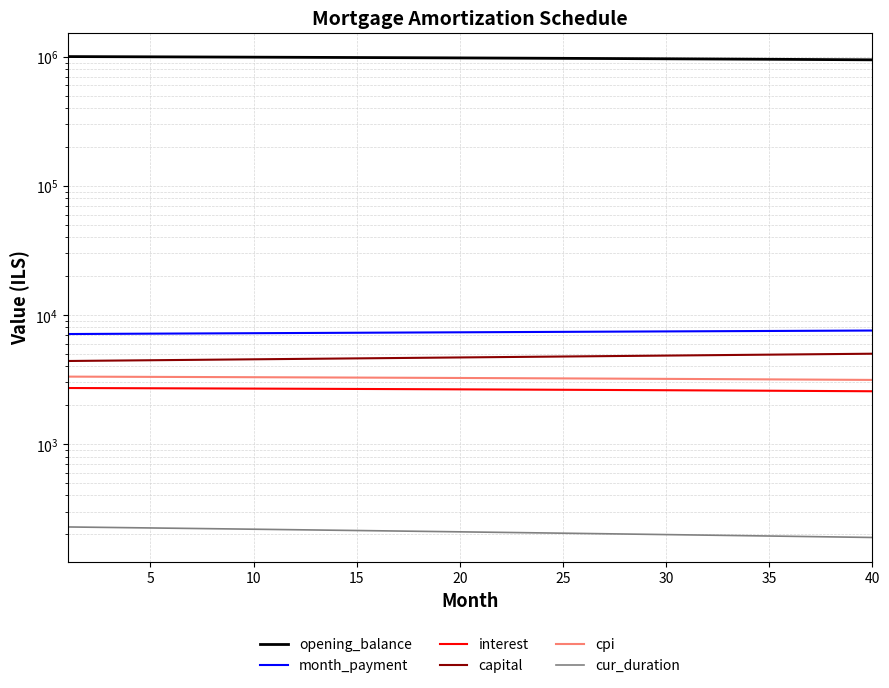

What is the difference between the maximum and minimum values in the cpi series?

189.9